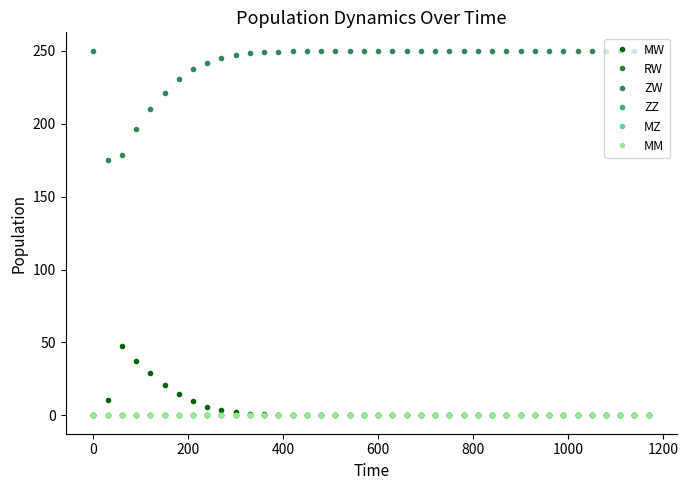

Does the chart have visible grid lines?

No